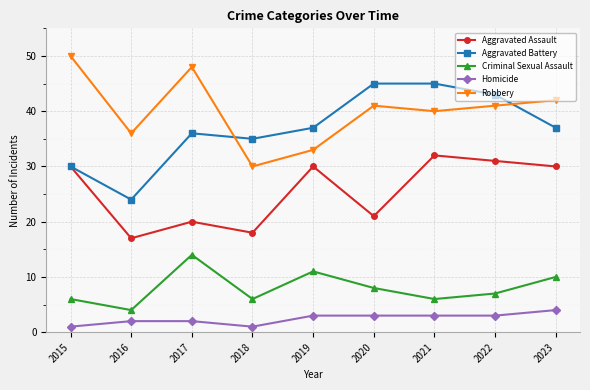

What is the difference between the maximum and minimum values in the Aggravated Assault series?

15